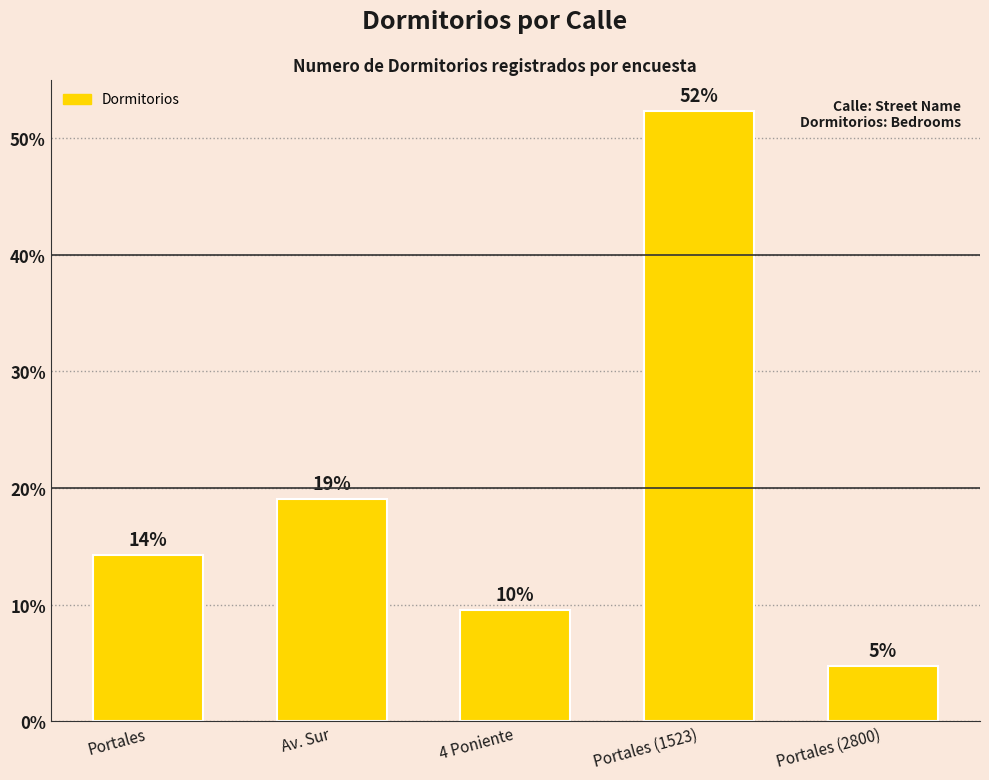

List the labels in order of value, largest first.

Portales (1523), Av. Sur, Portales, 4 Poniente, Portales (2800)